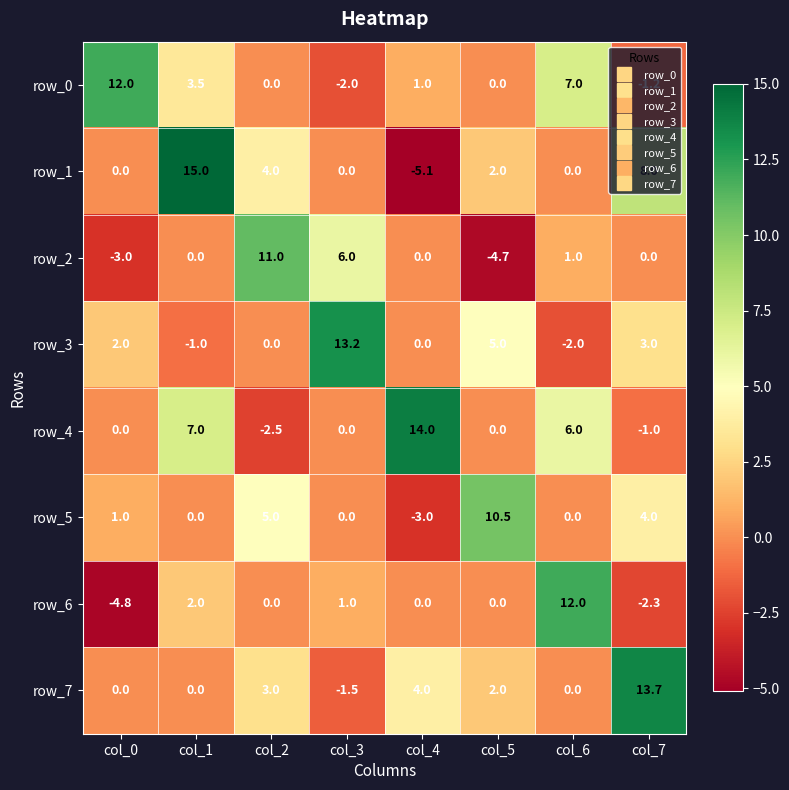

How many categories are shown in the chart?

8